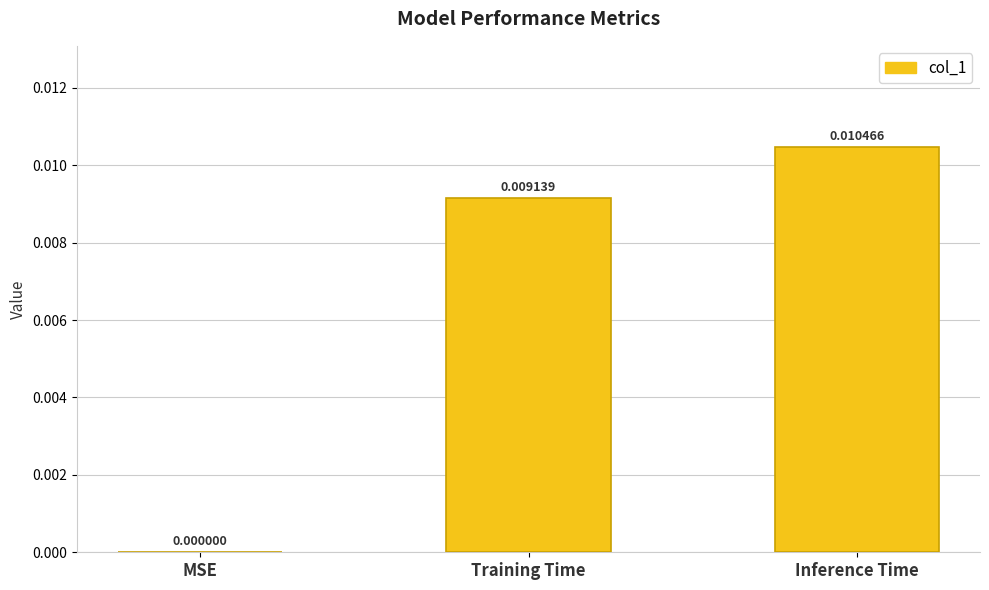

Between MSE and Training Time, which is larger?

Training Time